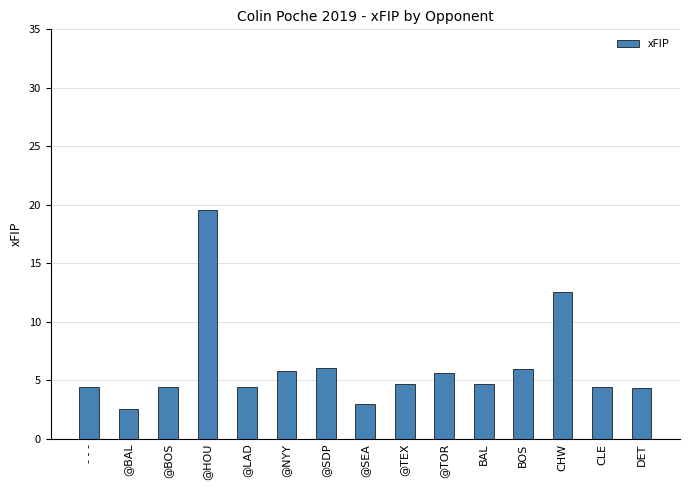

What is the ratio of the value at CLE to the value at BAL?

0.9